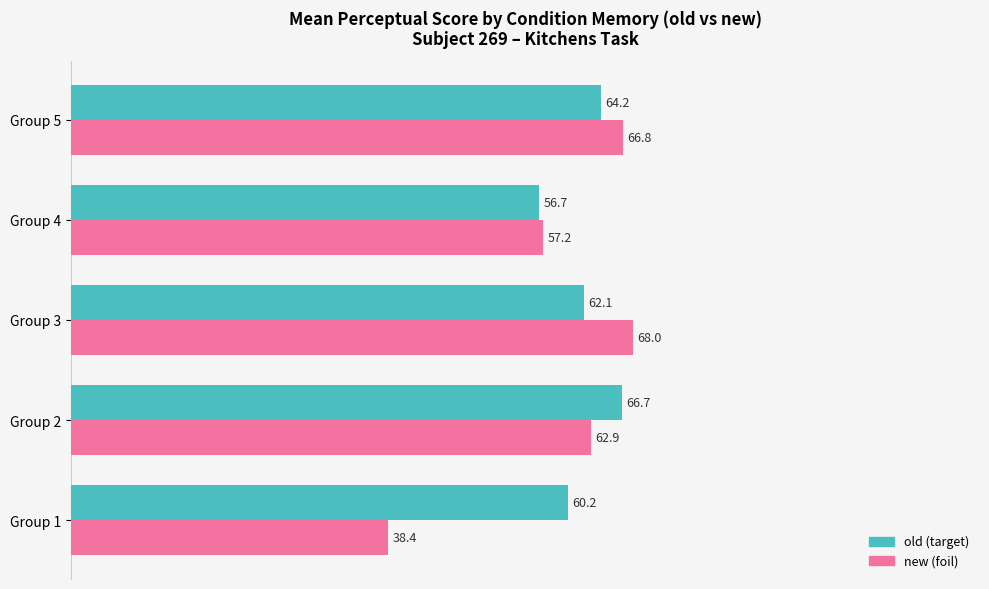

At which category is the sum across all series the highest?

Group 5